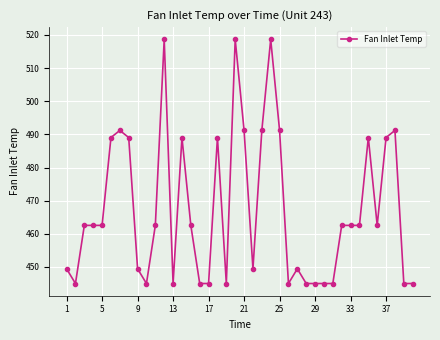

What is the smallest value displayed?

445.0